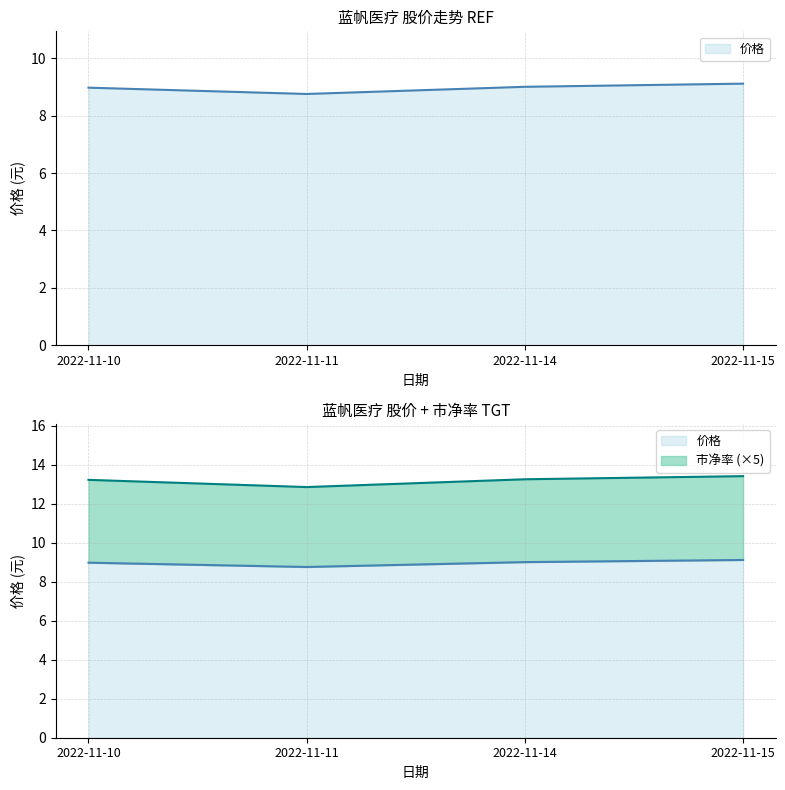

How many data points does each series have?

4